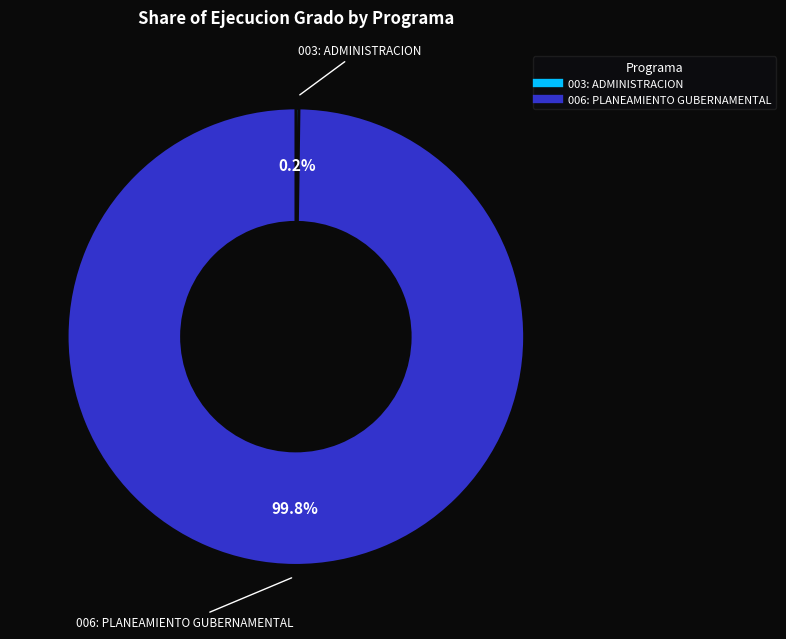

What percentage is NOT represented by 006: PLANEAMIENTO GUBERNAMENTAL?

0.2%